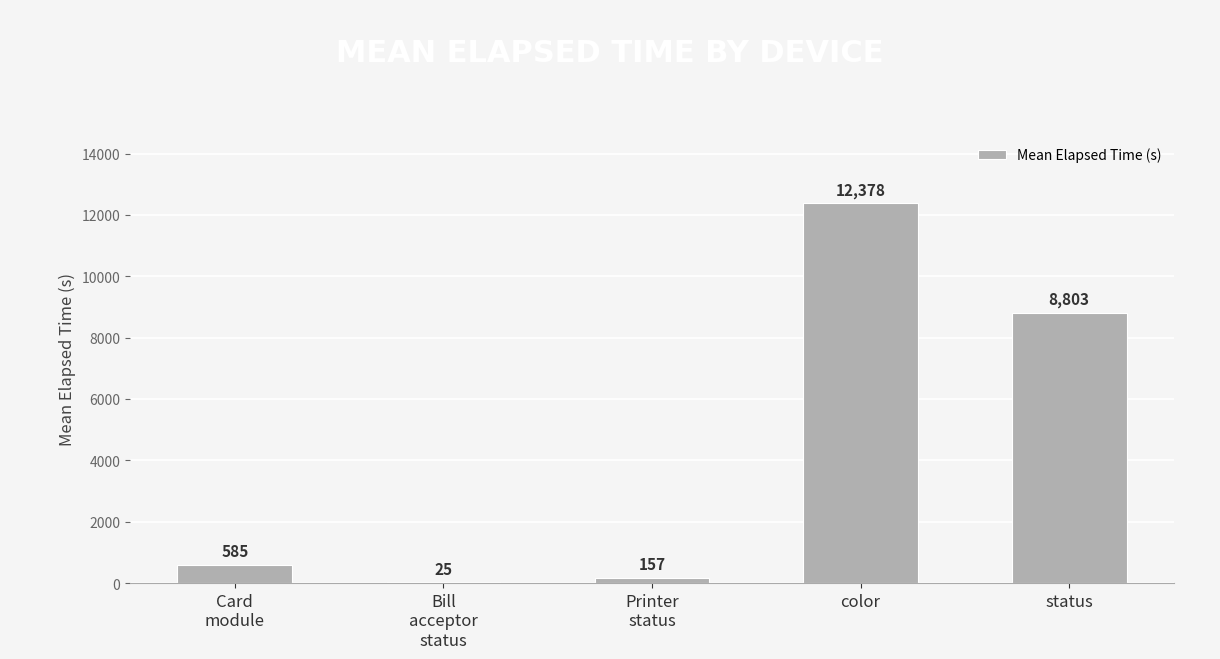

Where is the data nearest to the value 6201?

status